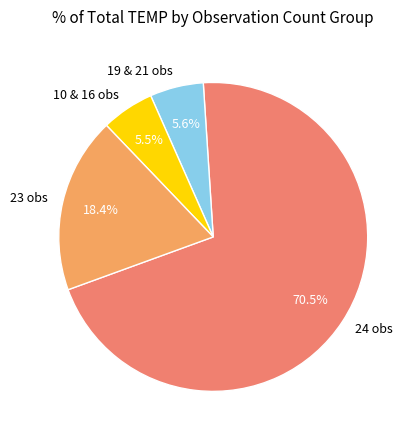

Combined, do 23 obs and 10 & 16 obs account for over 50%?

No